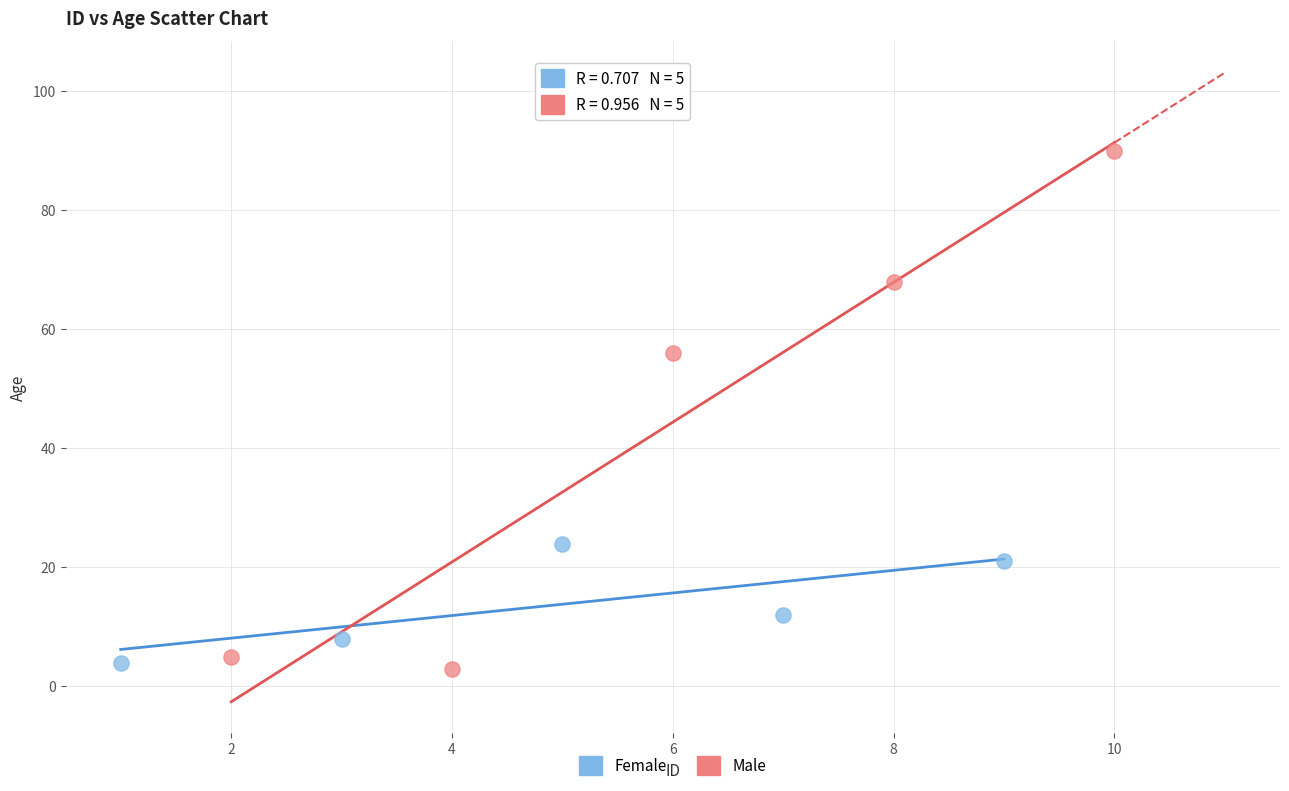

Which series reaches the maximum Y coordinate?

Male